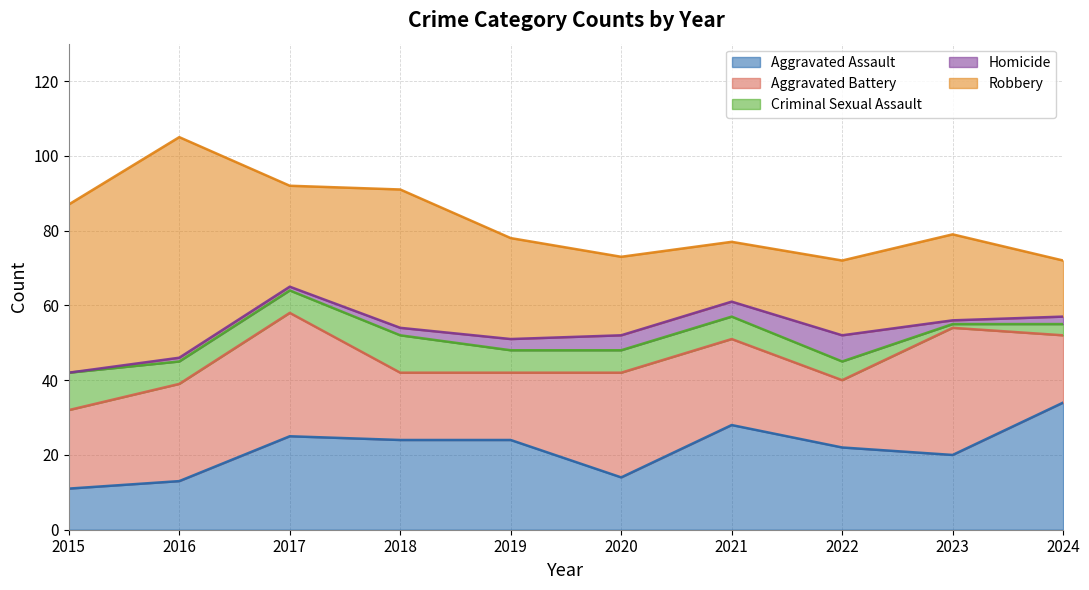

What is the average value of the Aggravated Assault series?

22